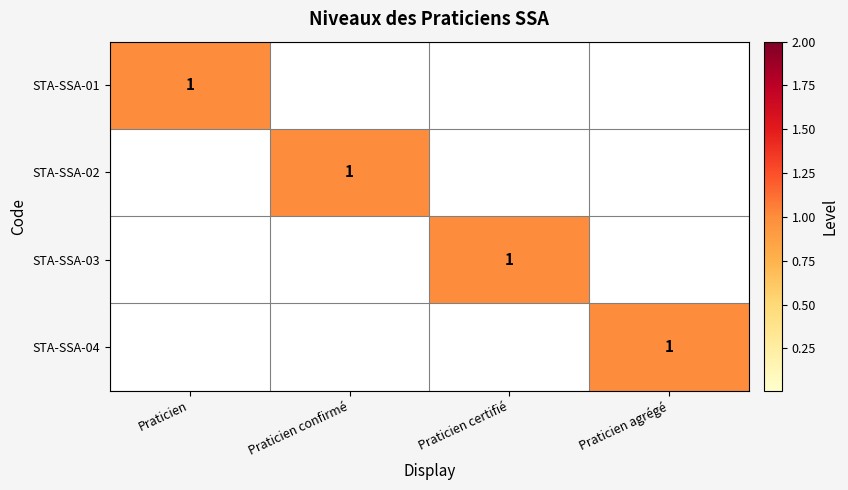

Is it true that STA-SSA-02 equals 1 at Praticien confirmé?

True